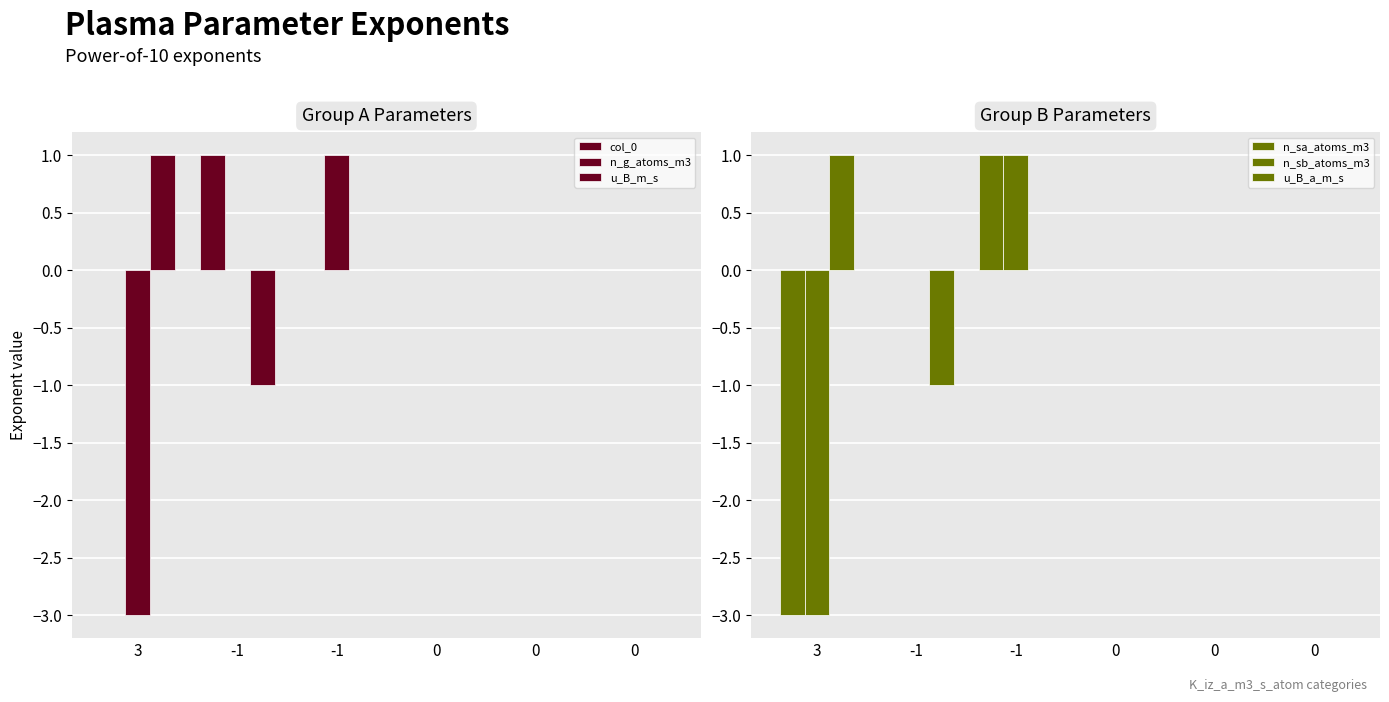

Reading right to left, list all the values displayed in this chart.

col_0: 0	0	0	0	1	0
n_g_atoms_m3: 0	0	0	1	0	-3
u_B_m_s: 0	0	0	0	-1	1
n_sa_atoms_m3: 0	0	0	1	0	-3
n_sb_atoms_m3: 0	0	0	1	0	-3
u_B_a_m_s: 0	0	0	0	-1	1